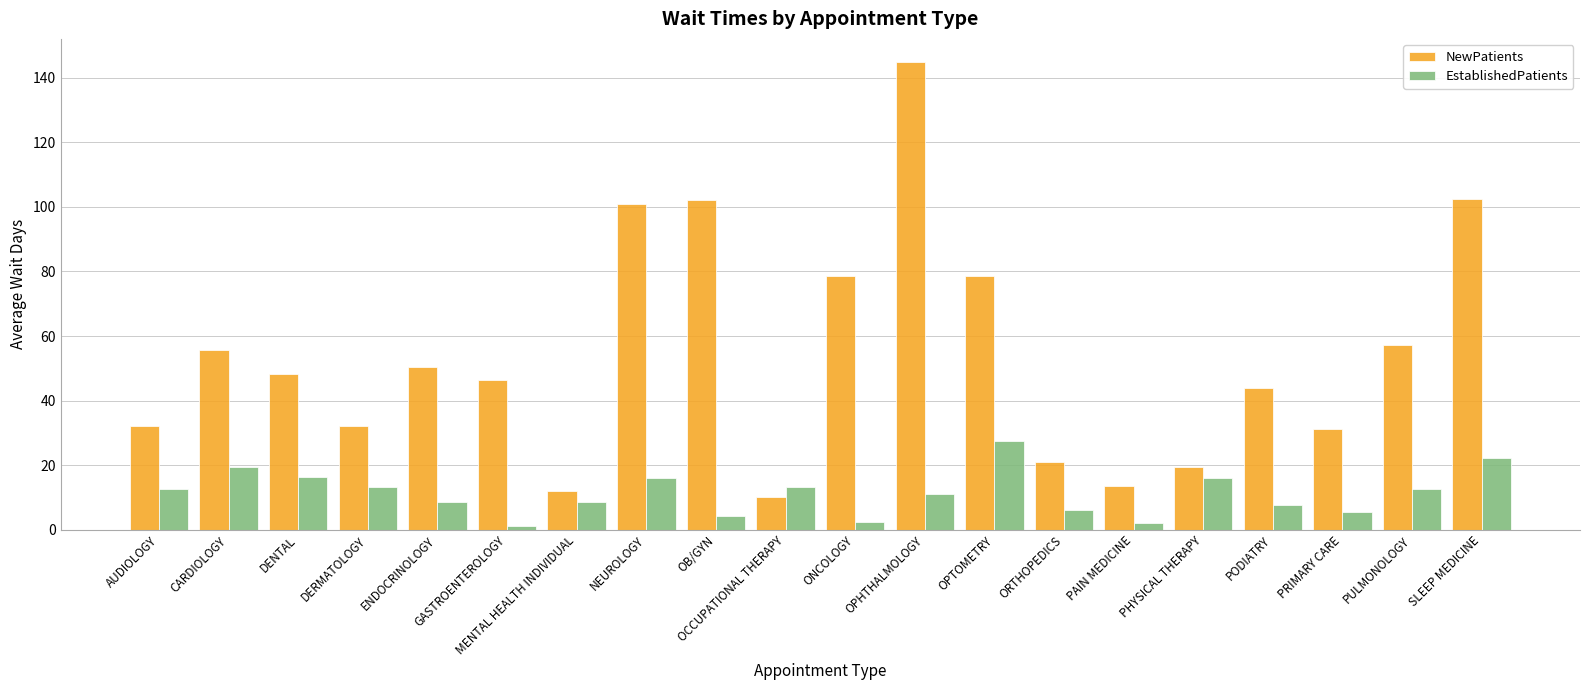

Which category has the highest value across all series?

OPHTHALMOLOGY